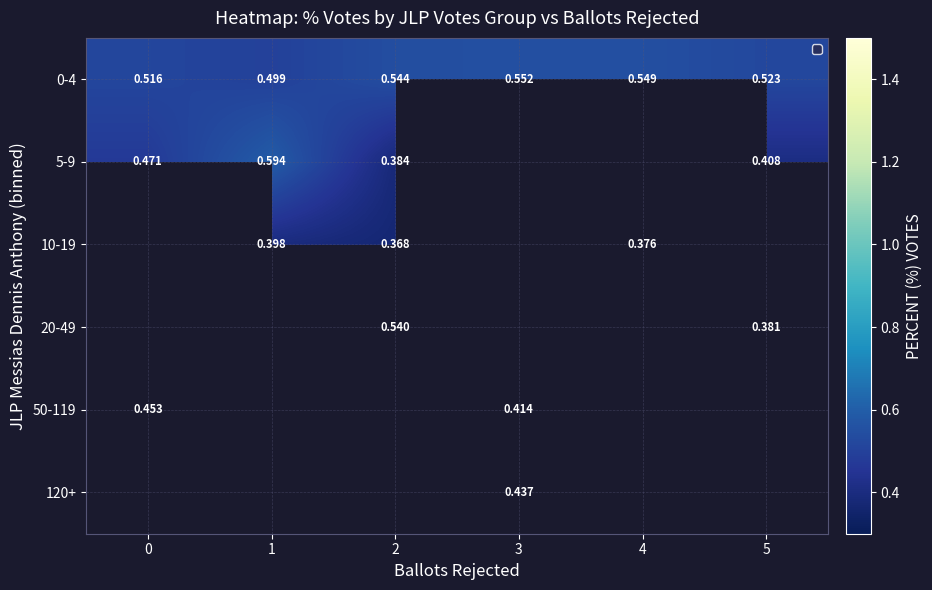

Between 0 and 5, which series saw the biggest shift?

5-9